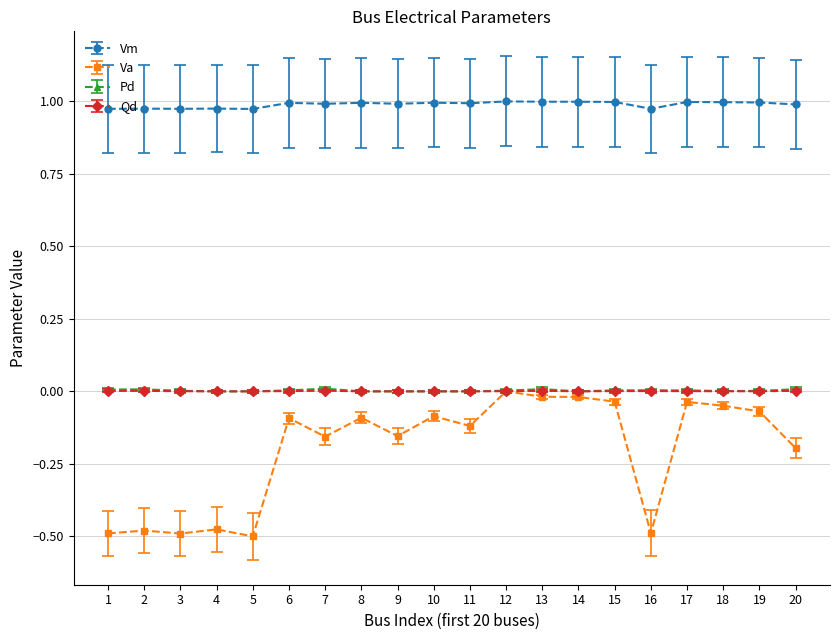

Which series changed the most between 1 and 18?

Va